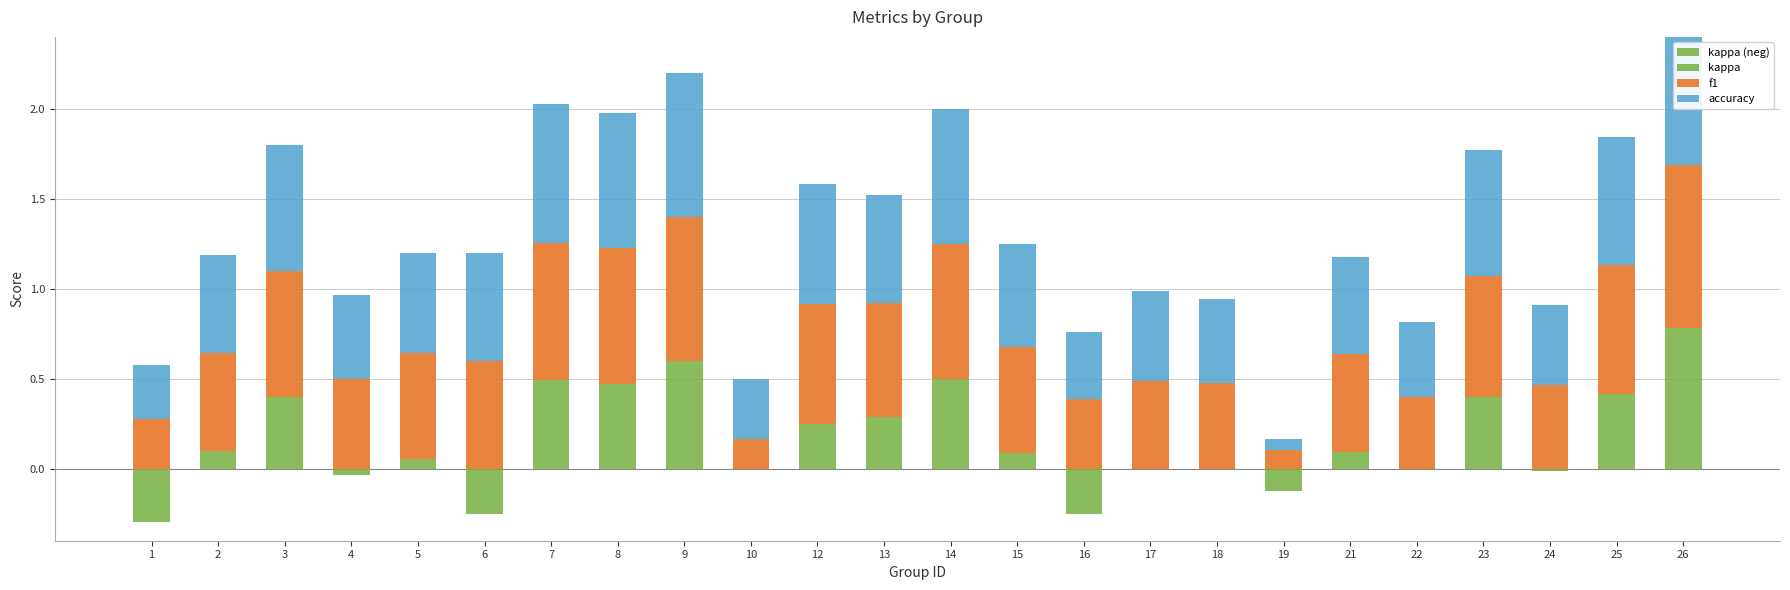

At which label is kappa (neg) closest to 0?

2